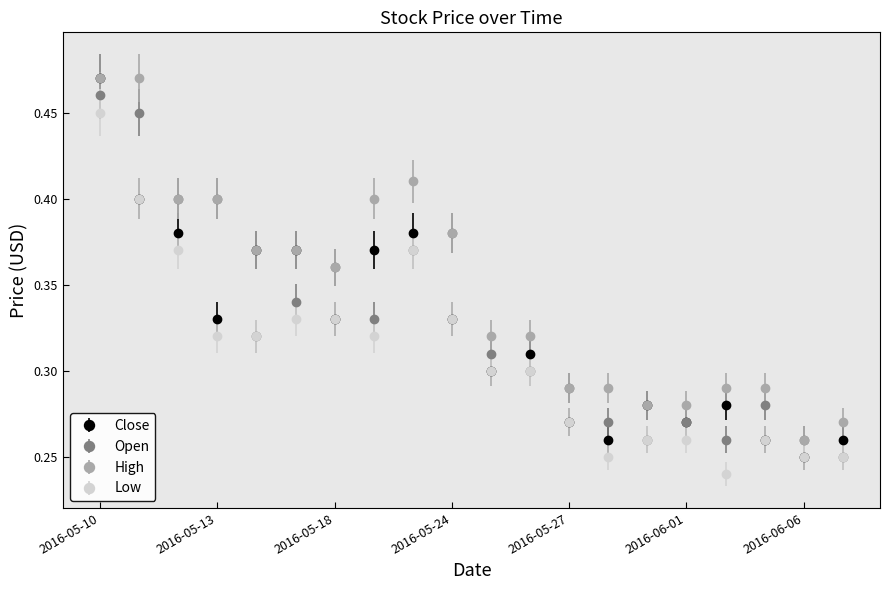

True or false: Low and High intersect in this chart.

False